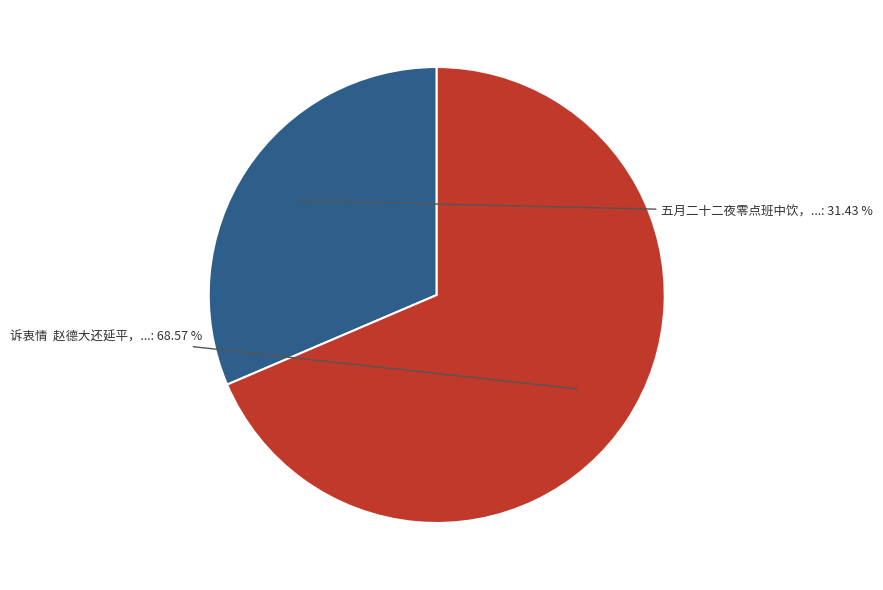

Is there any slice that represents more than half of the pie?

Yes